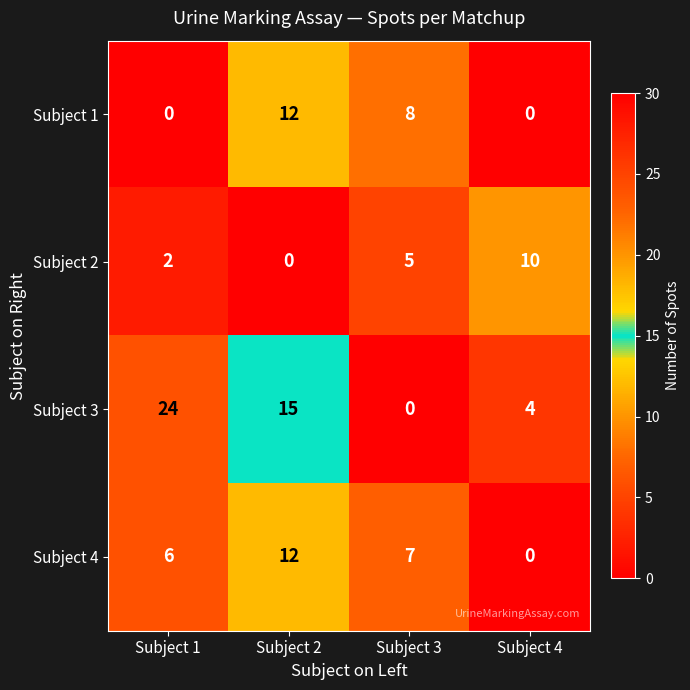

What is the difference between the maximum and minimum values in the Subject 2 series?

10